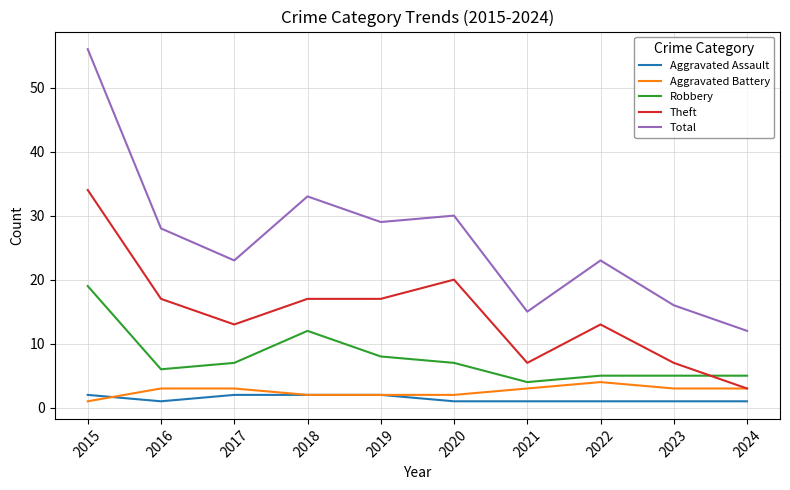

Count the Aggravated Battery values in the range 2 to 3.

8